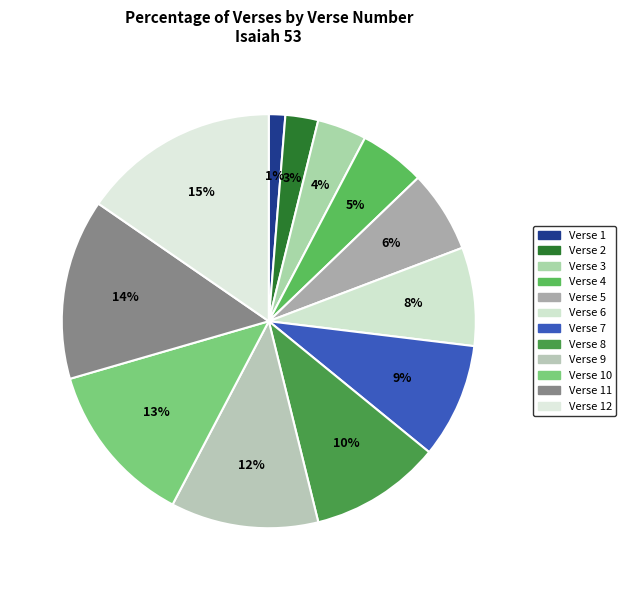

What percentage is the Verse 4 slice, to the nearest percent?

5%